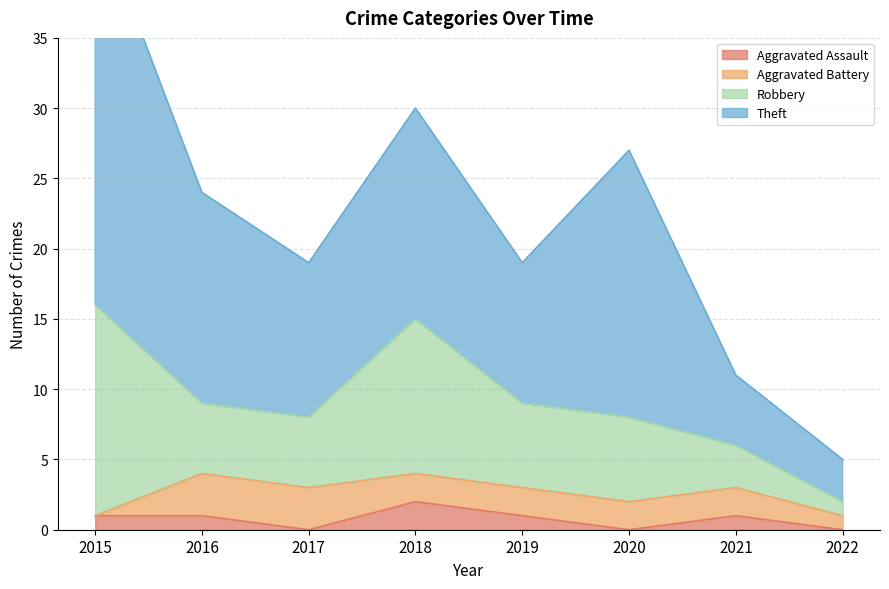

Reading left to right, extract all data points from this chart.

Aggravated Assault: 1	1	0	2	1	0	1	0
Aggravated Battery: 0	3	3	2	2	2	2	1
Robbery: 15	5	5	11	6	6	3	1
Theft: 28	15	11	15	10	19	5	3